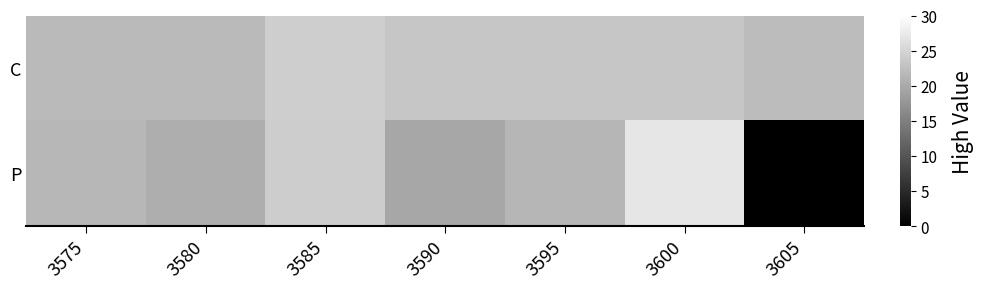

Reading left to right, extract all data points from this chart.

C: 3575=21.8	3580=21.8	3585=24.2	3590=23.2	3595=23.3	3600=23.3	3605=22.1
P: 3575=21.5	3580=20.5	3585=24.1	3590=19.7	3595=21.4	3600=27.0	3605=0.0